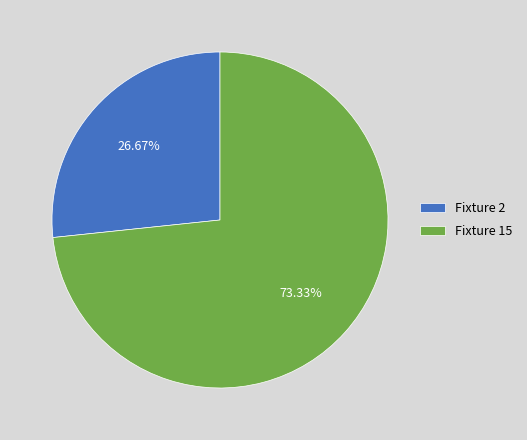

Approximately how many times larger is the value at Fixture 2 compared to Fixture 15?

0.4